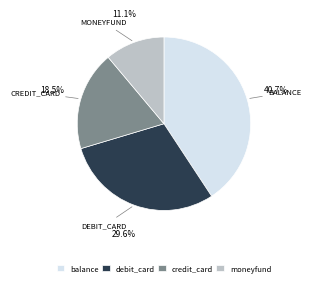

Which category has the biggest portion of the pie?

balance